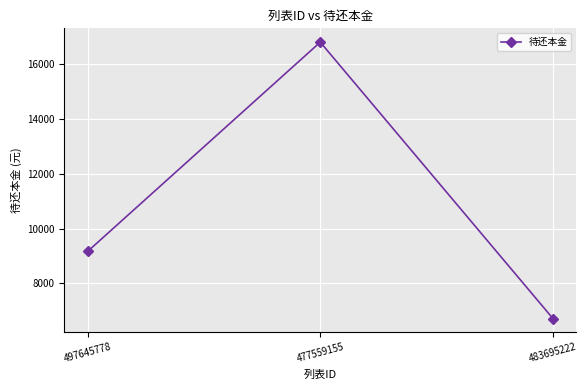

Rank the categories by value from highest to lowest.

477559155, 497645778, 483695222